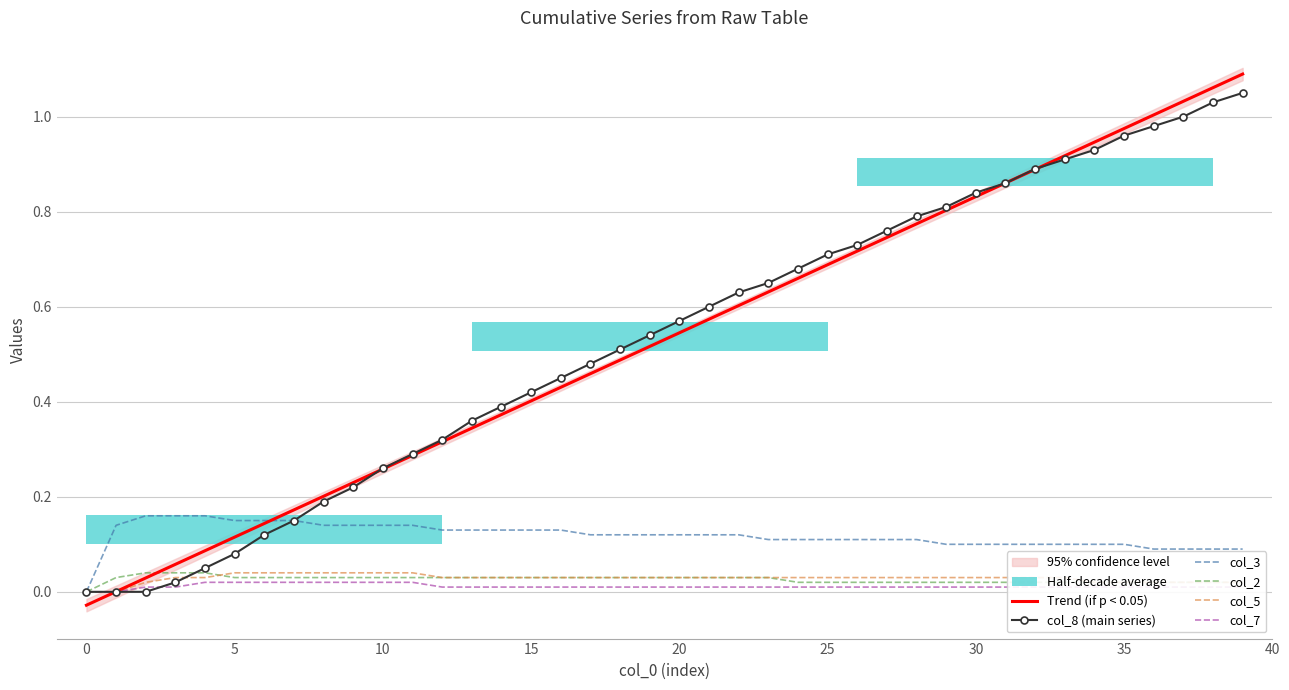

What is the difference between the highest and lowest values at 13?

0.3